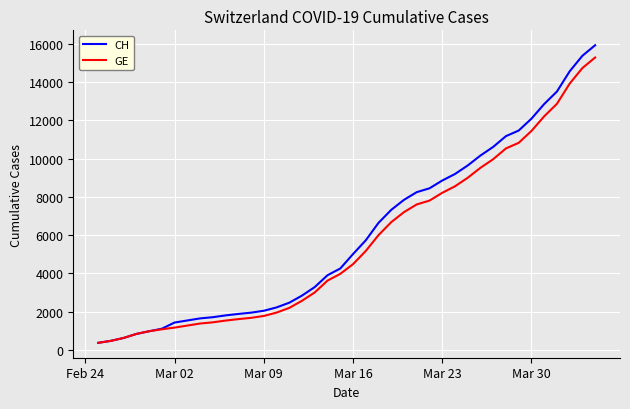

What is the highest value of the GE series?

15284